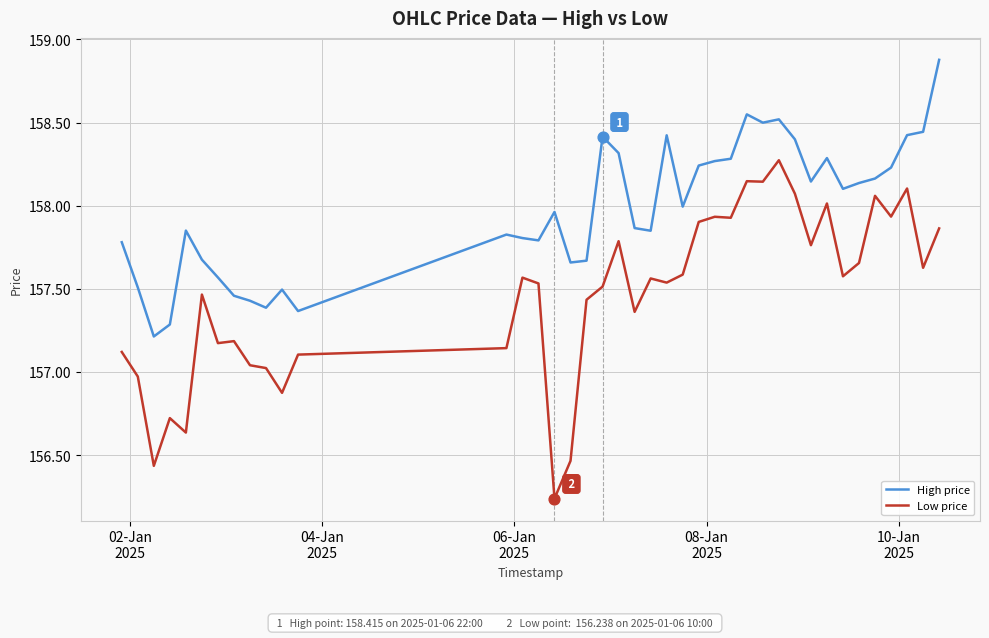

At how many categories does at least one series exceed 156?

40